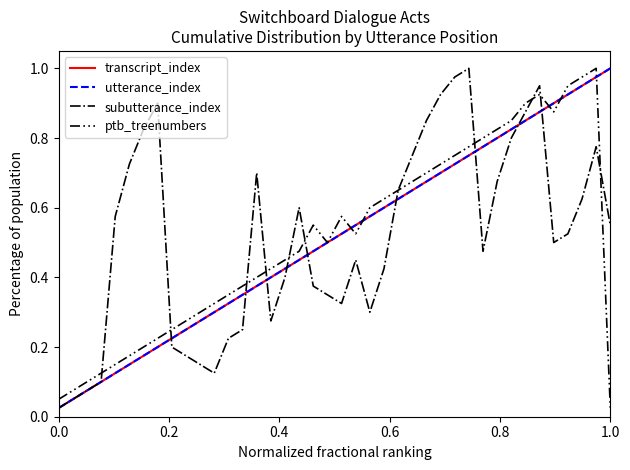

Which series has the largest range (max minus min)?

transcript_index